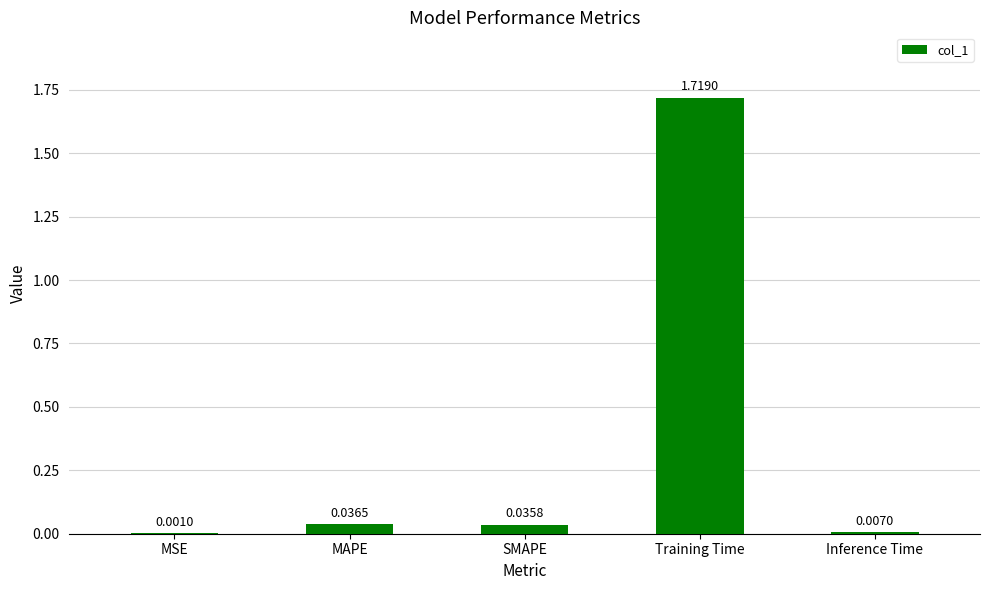

At which label is the value closest to 0?

MSE